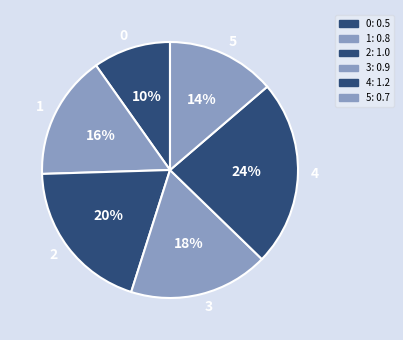

How many segments does this pie chart have?

6